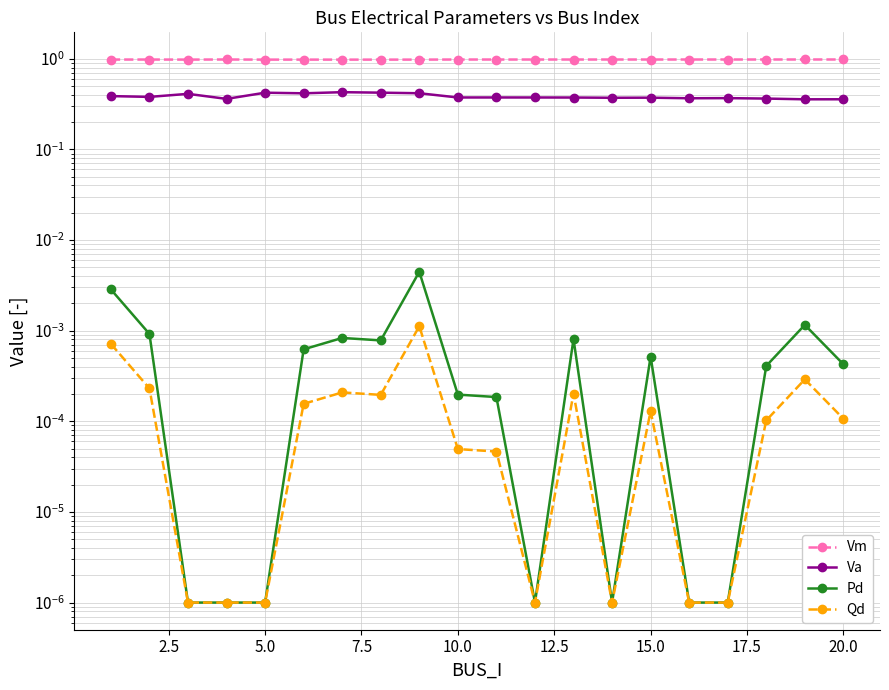

Is it true that Vm equals 0.2 at 11?

False